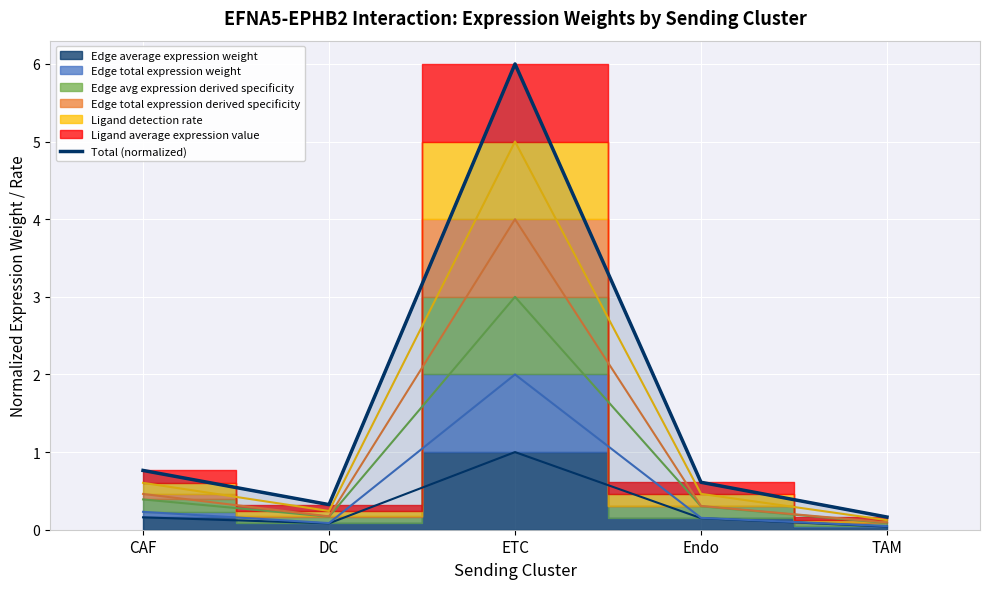

Is it true that the value at Endo is 0.2?

False